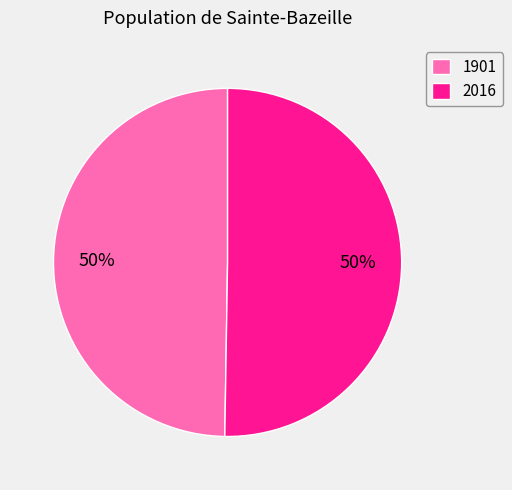

Do 1901 and 2016 together represent more than half of the pie?

Yes